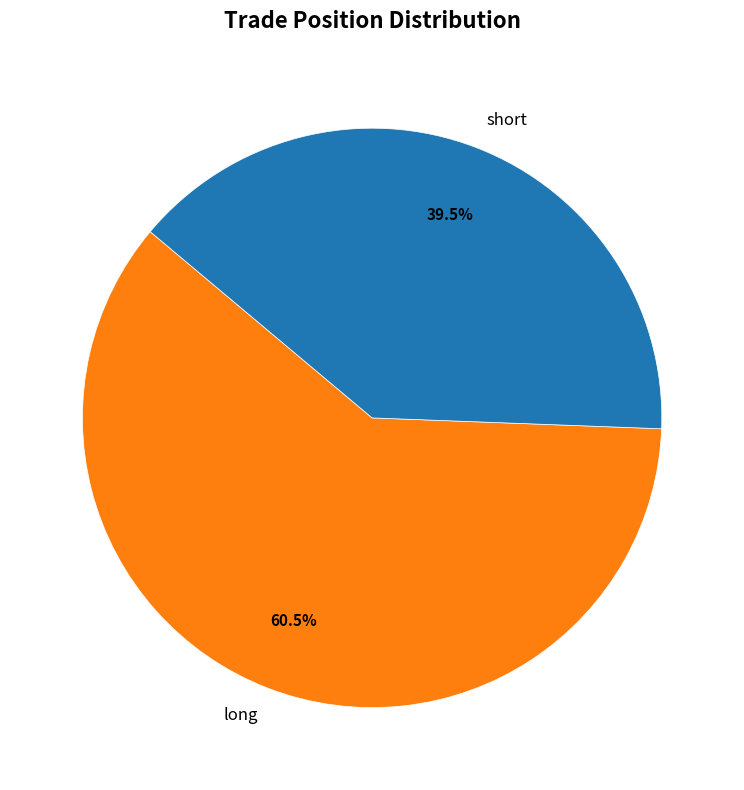

What is the total percentage of long and short?

100.0%